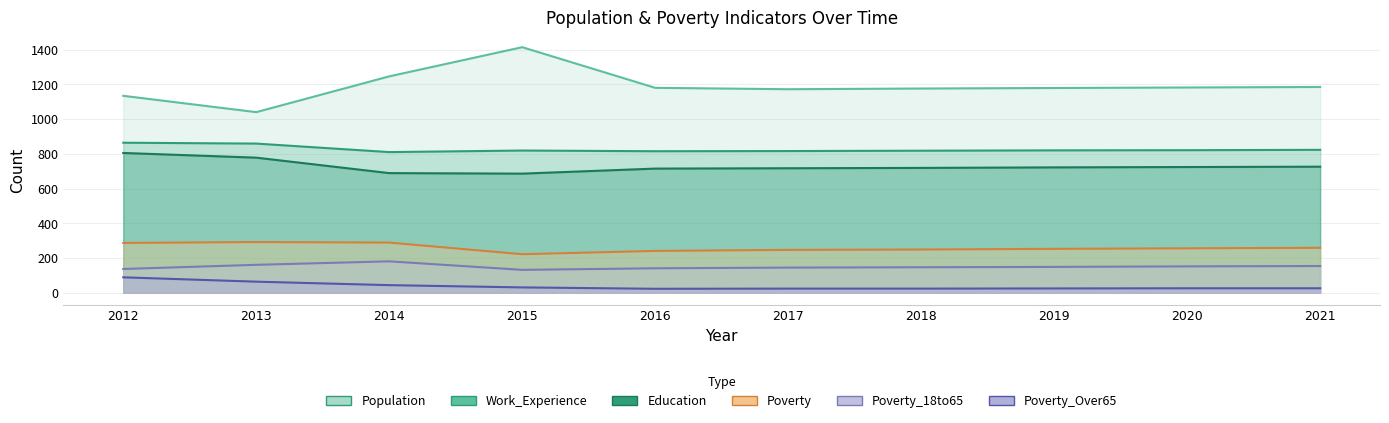

Rank the series by their maximum value, from lowest to highest.

Poverty_Over65, Poverty_18to65, Poverty, Education, Work_Experience, Population